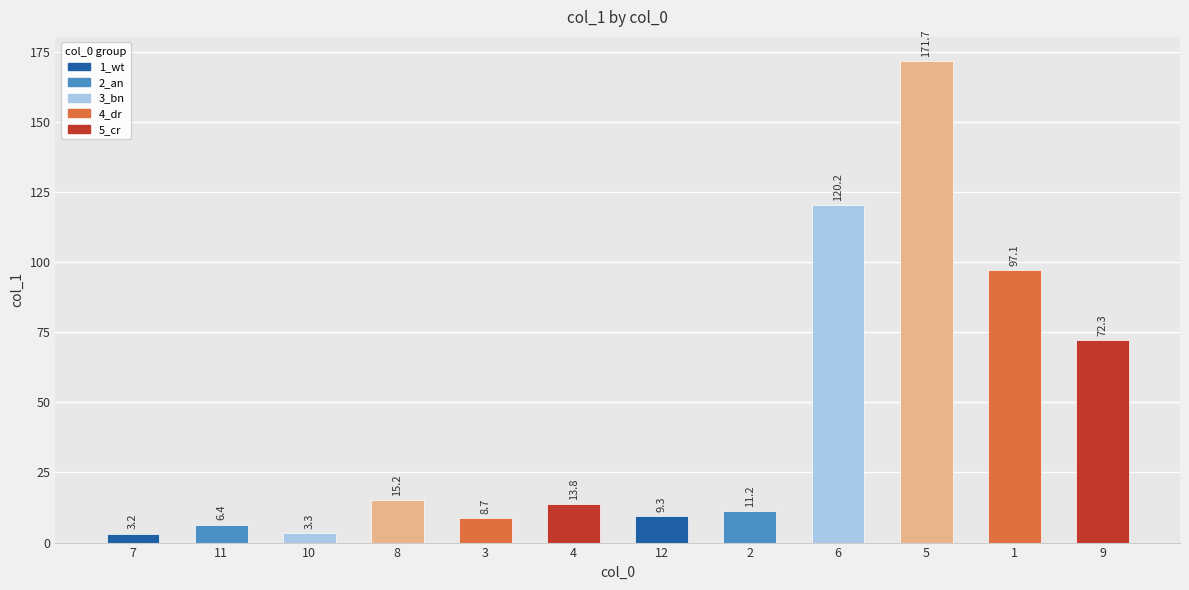

Rank the categories by value from highest to lowest.

5, 6, 1, 9, 8, 4, 2, 12, 3, 11, 10, 7